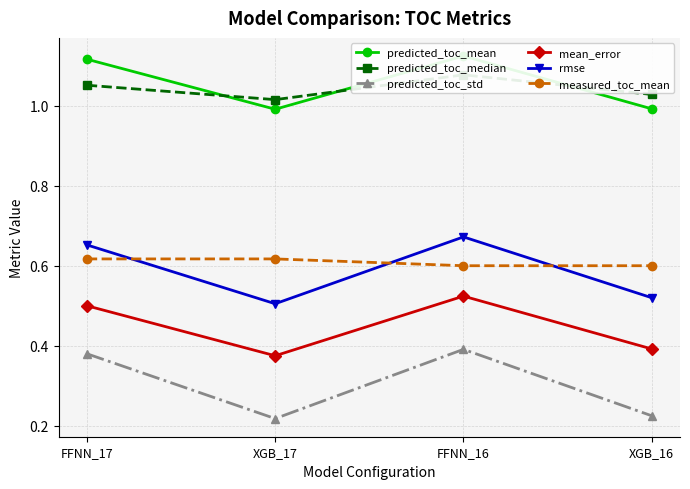

Which has a higher value, XGB_16 or FFNN_16?

FFNN_16